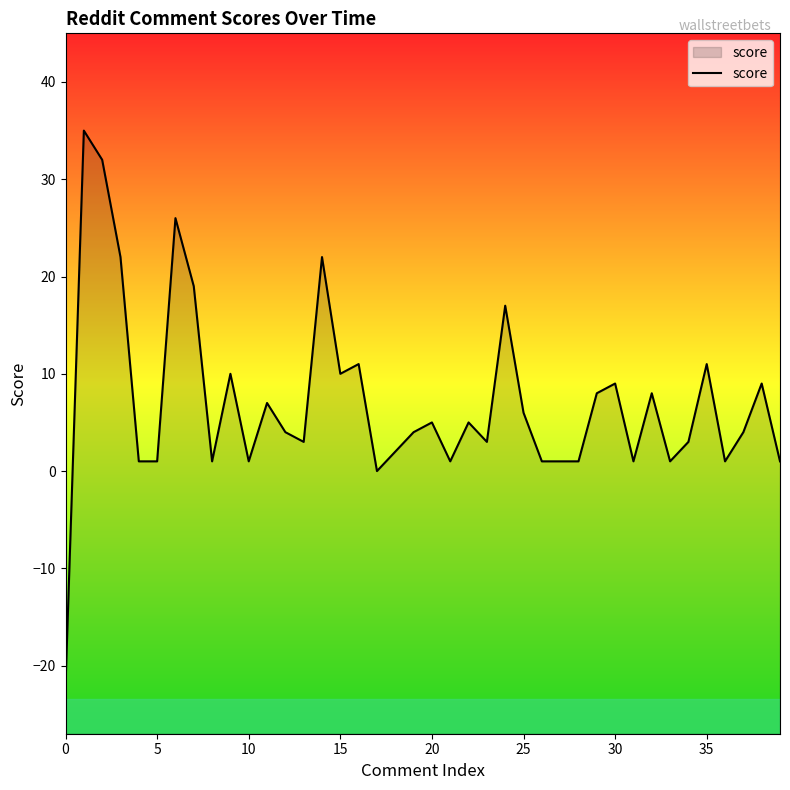

How many interior local valleys (lower than both neighbors) does the data have?

10